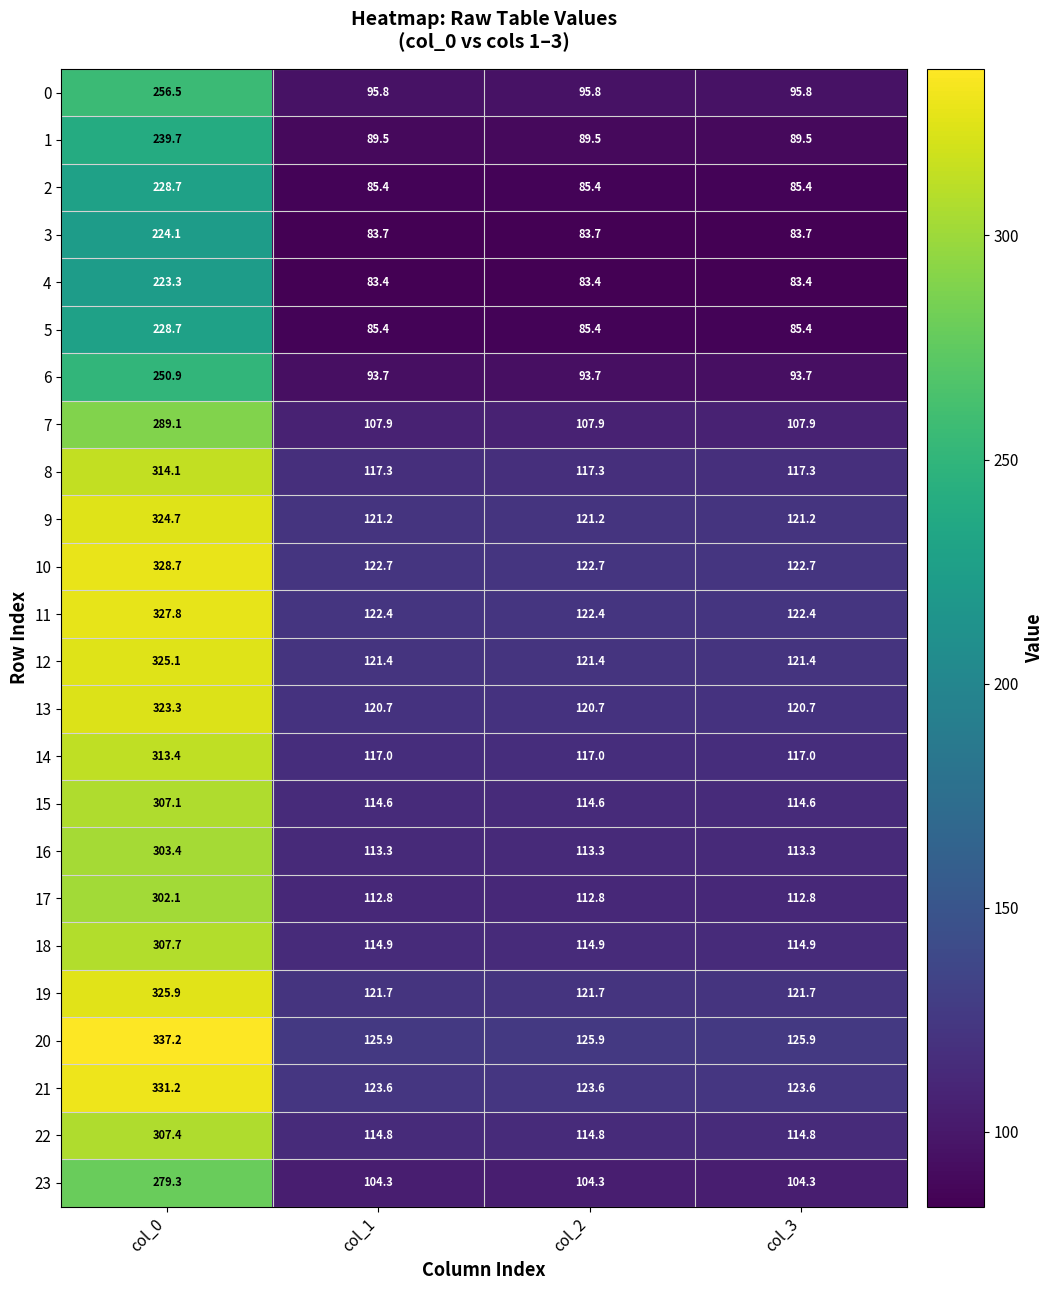

Which category has the highest value in the 17 series?

col_0